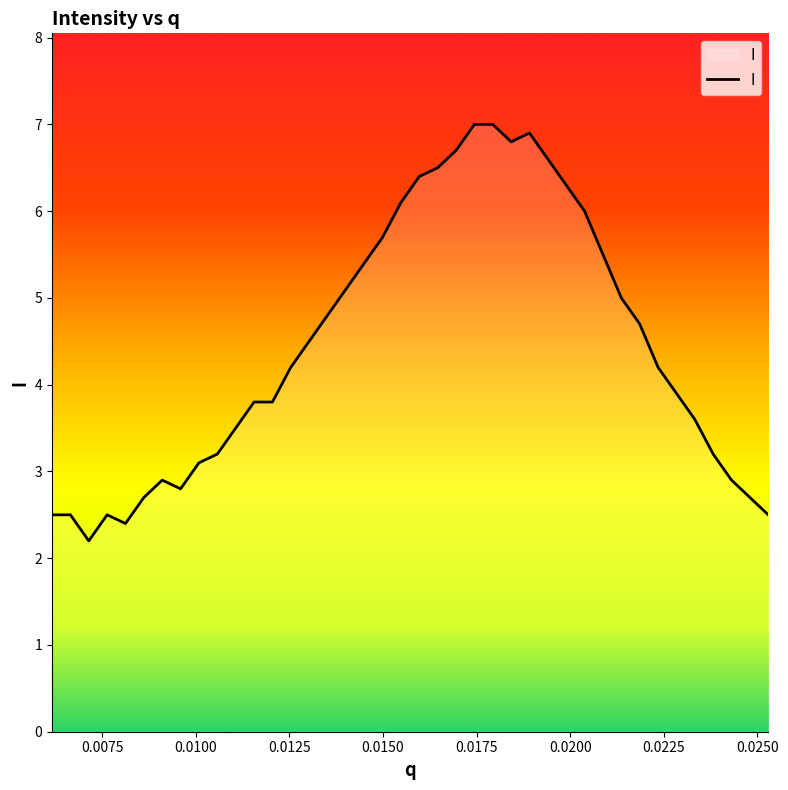

What is the difference between the maximum and minimum values?

4.8